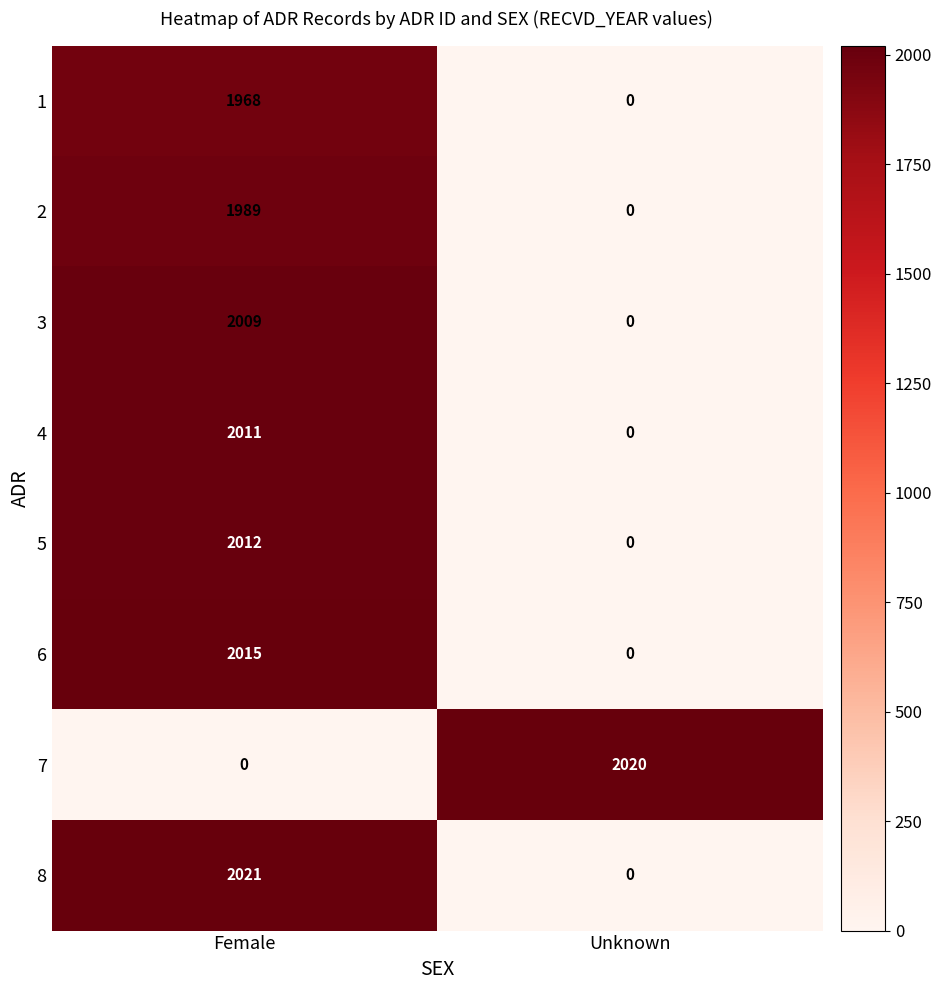

At how many categories does at least one series exceed 1906?

2